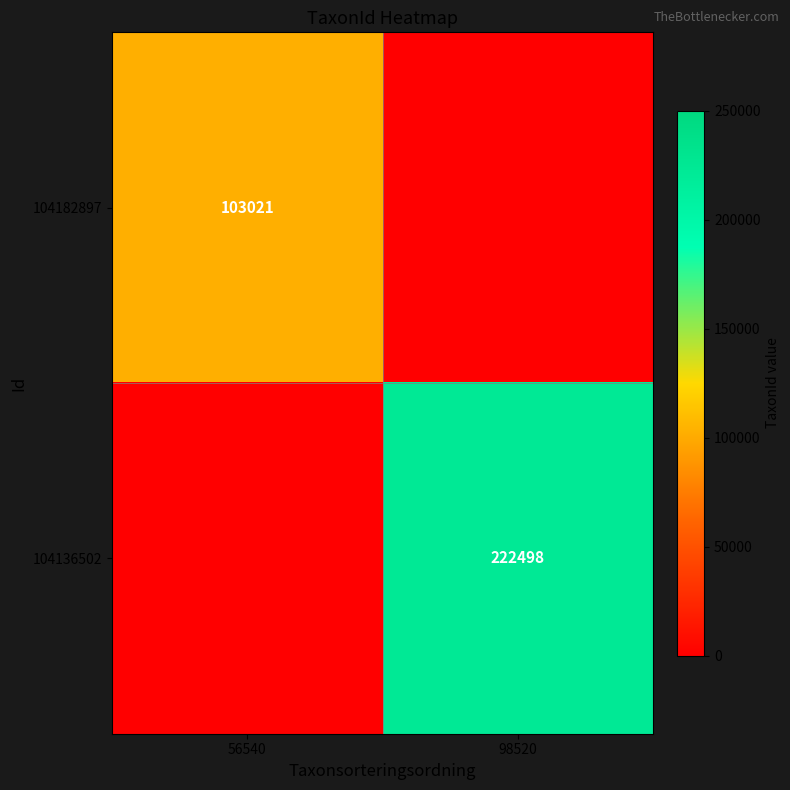

Which category has the lowest value in the 104182897 series?

98520